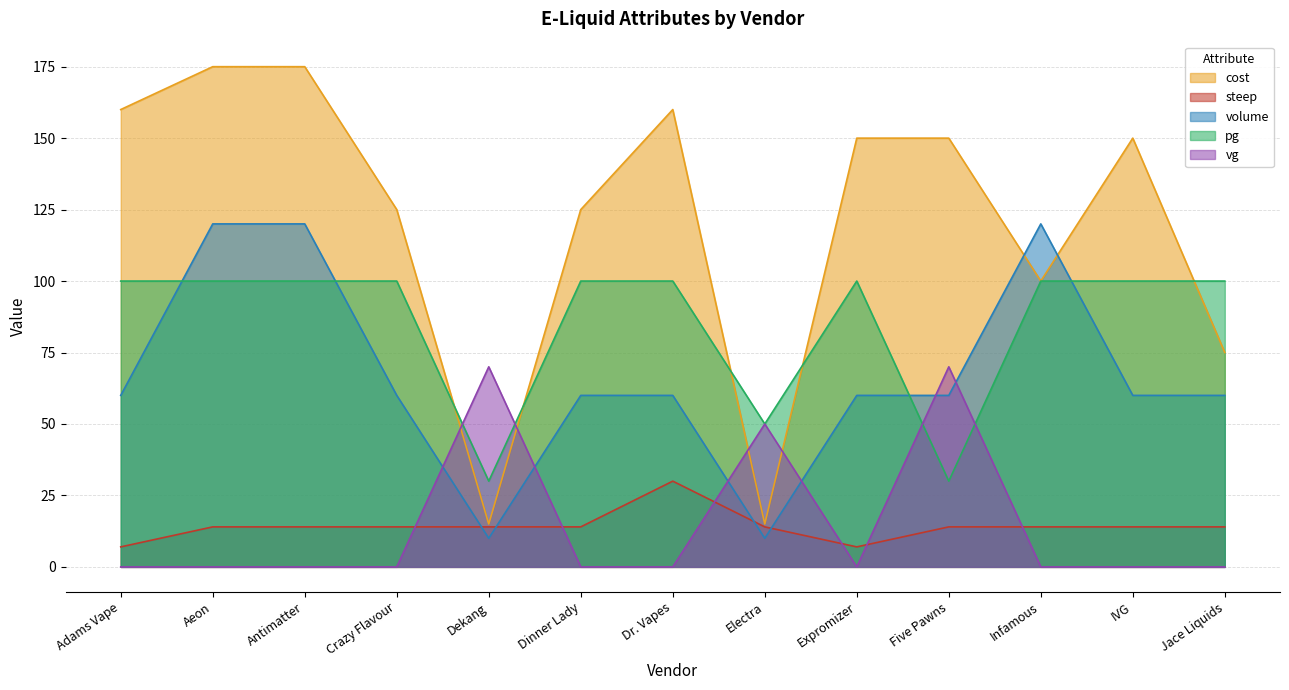

True or false: cost has more than 1 interior local peaks.

True